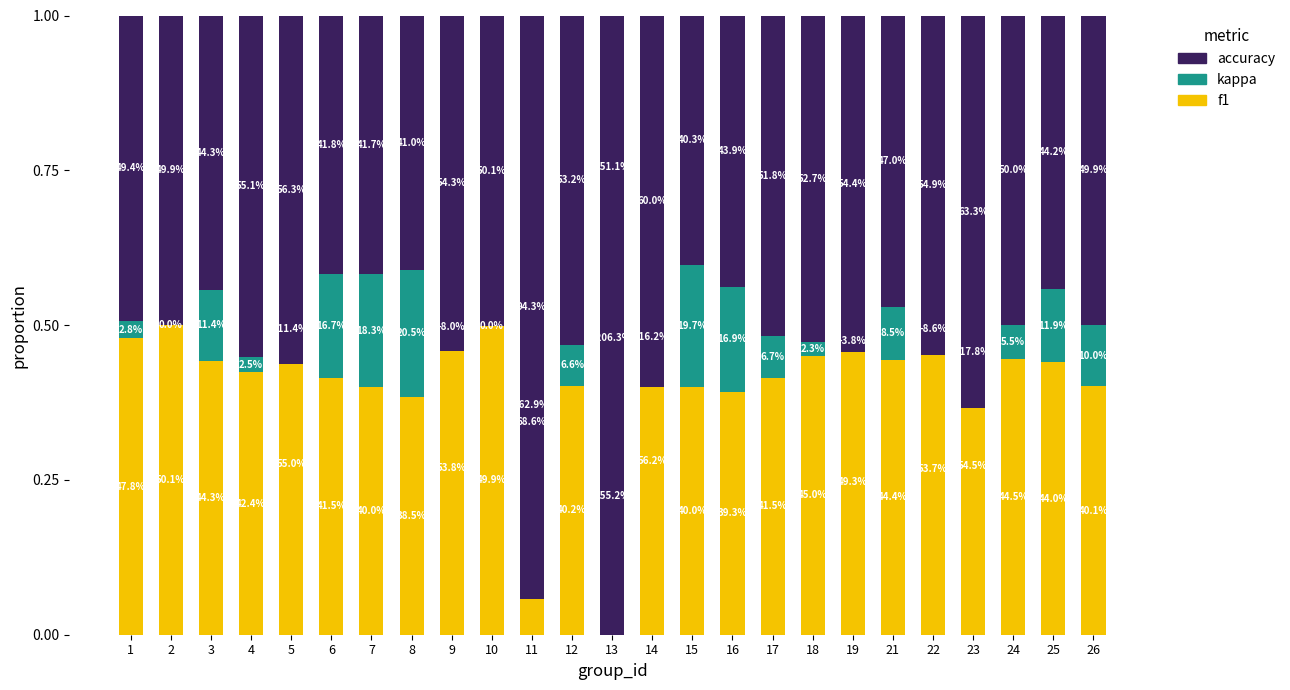

What is the sum of the accuracy values at 19 and 6?

1.0